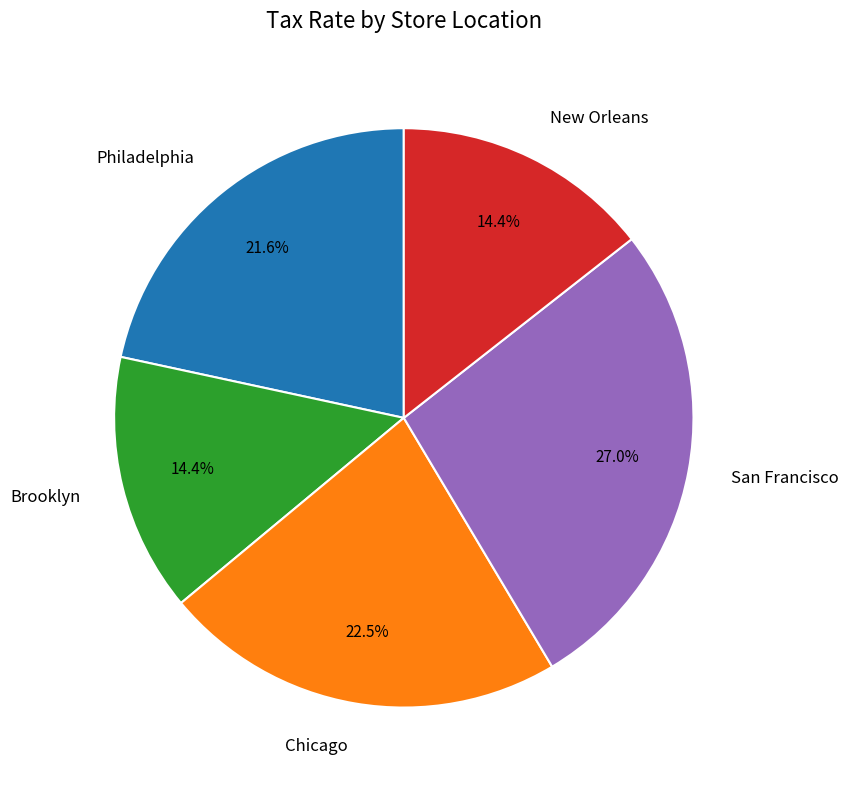

Is there a majority slice in this chart?

No